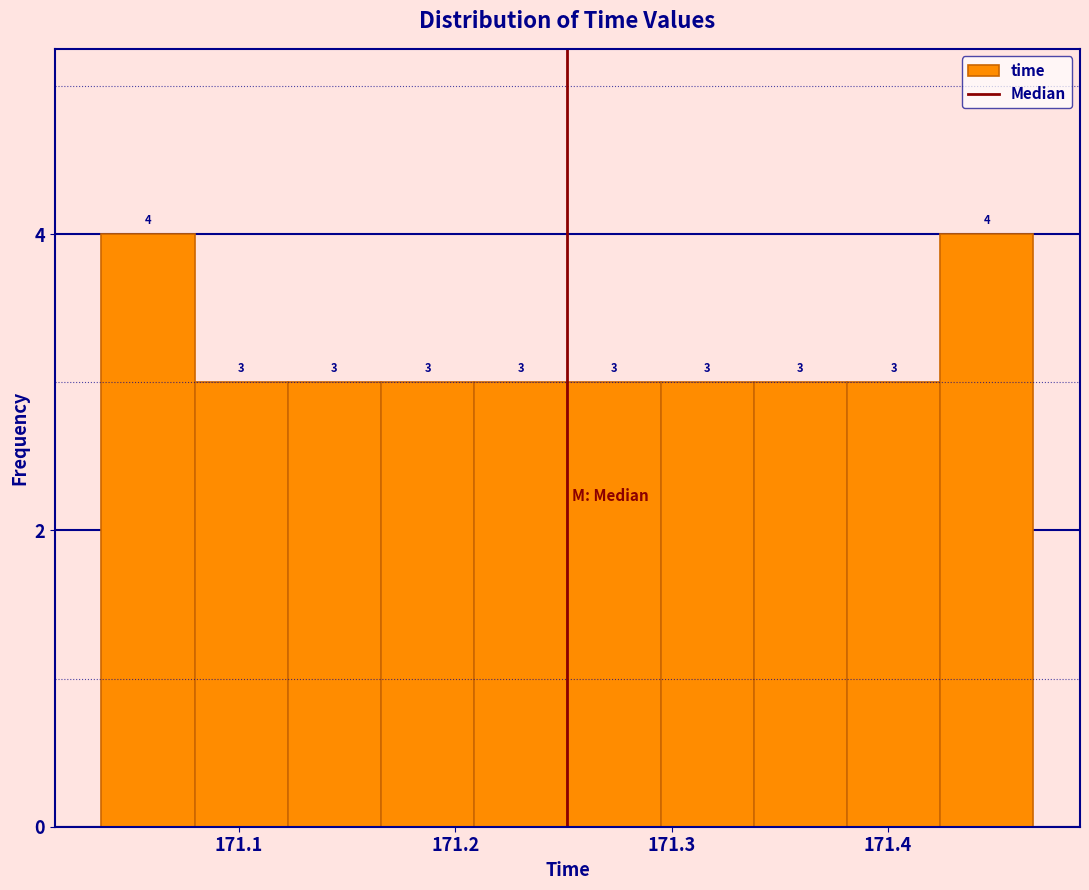

Reading left to right, list every bar in this chart as the range it spans on the x-axis followed by its height. The bar edges are not printed on the chart, so give them approximately, as read against the axis.

171.04 to 171.08: 4
171.08 to 171.12: 3
171.12 to 171.17: 3
171.17 to 171.21: 3
171.21 to 171.25: 3
171.25 to 171.29: 3
171.29 to 171.34: 3
171.34 to 171.38: 3
171.38 to 171.42: 3
171.42 to 171.47: 4